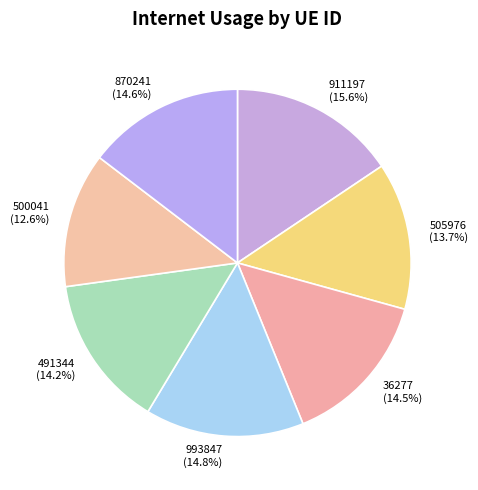

How many segments does this pie chart have?

7